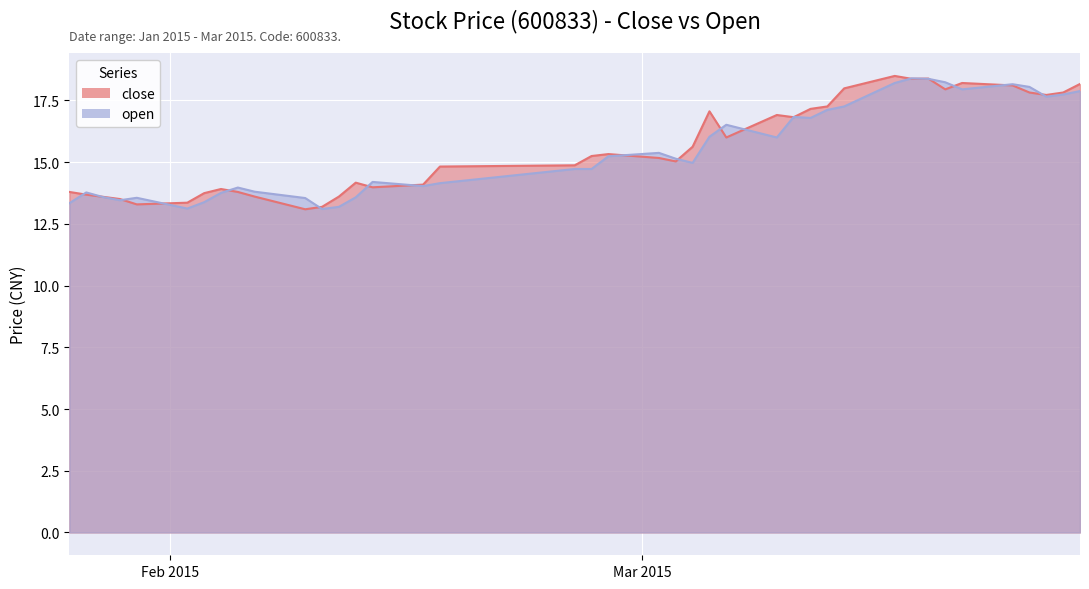

The open series shows 22.8 at 2015-02-26. True or false?

False